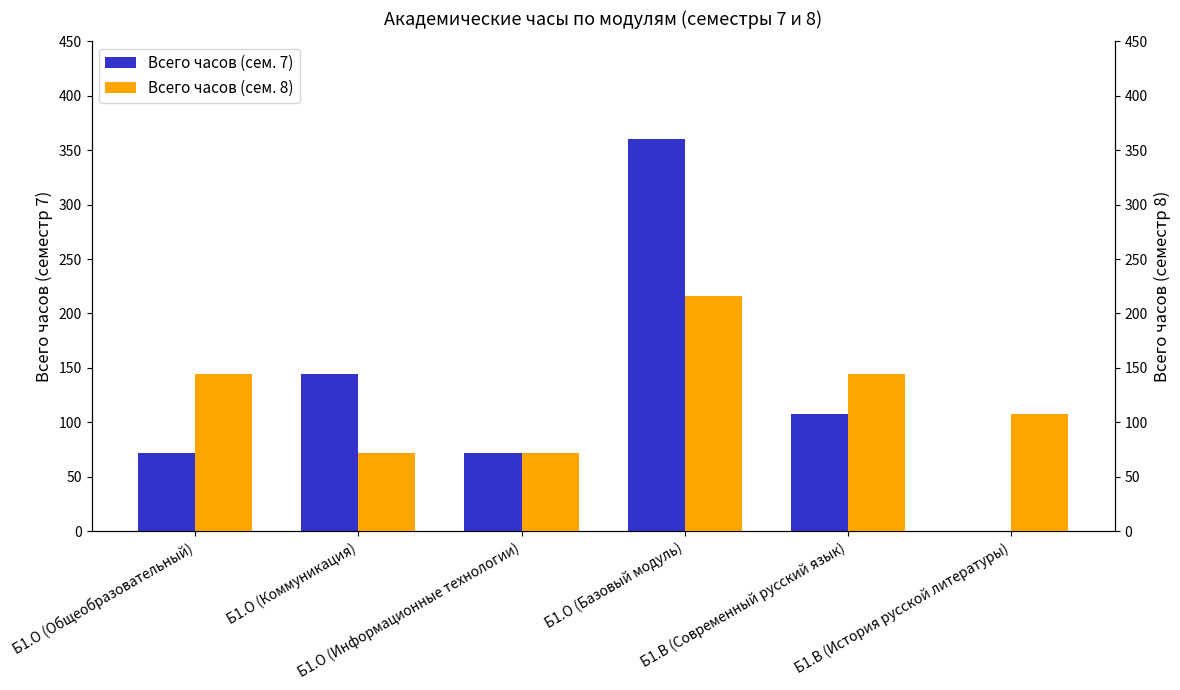

True or false: Всего часов (сем. 7) has a value of 36 at Б1.О (Коммуникация).

False